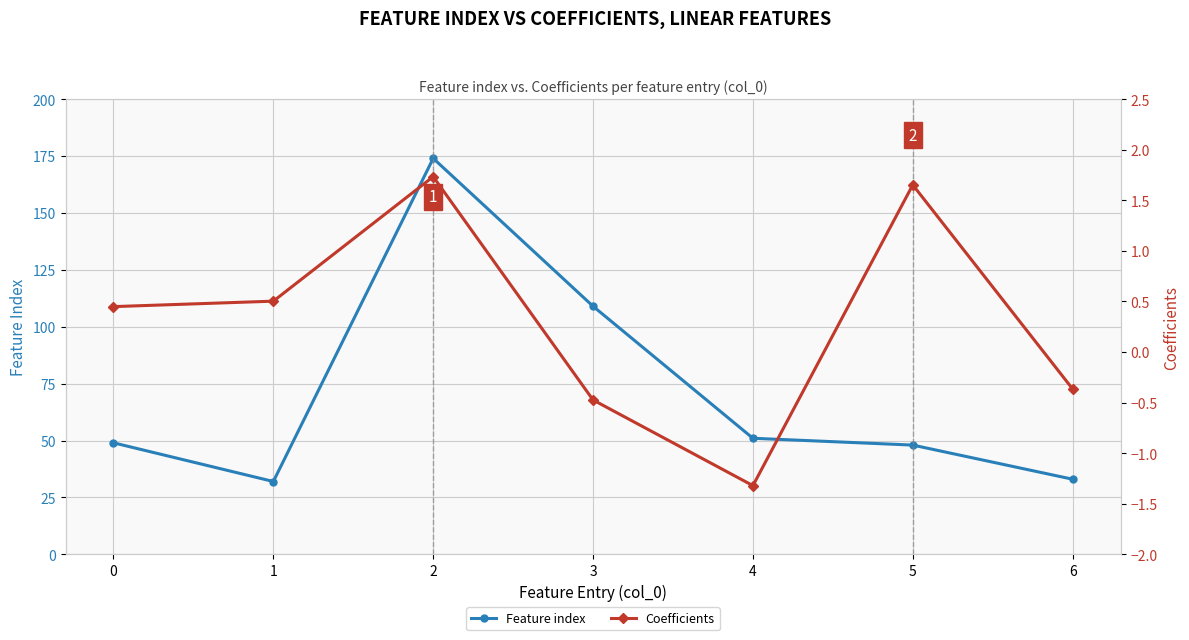

Reading left to right, transcribe all the data shown in this chart.

Feature index: 0=49.0	1=32.0	2=174.0	3=109.0	4=51.0	5=48.0	6=33.0
Coefficients: 0=0.4	1=0.5	2=1.7	3=-0.5	4=-1.3	5=1.7	6=-0.4